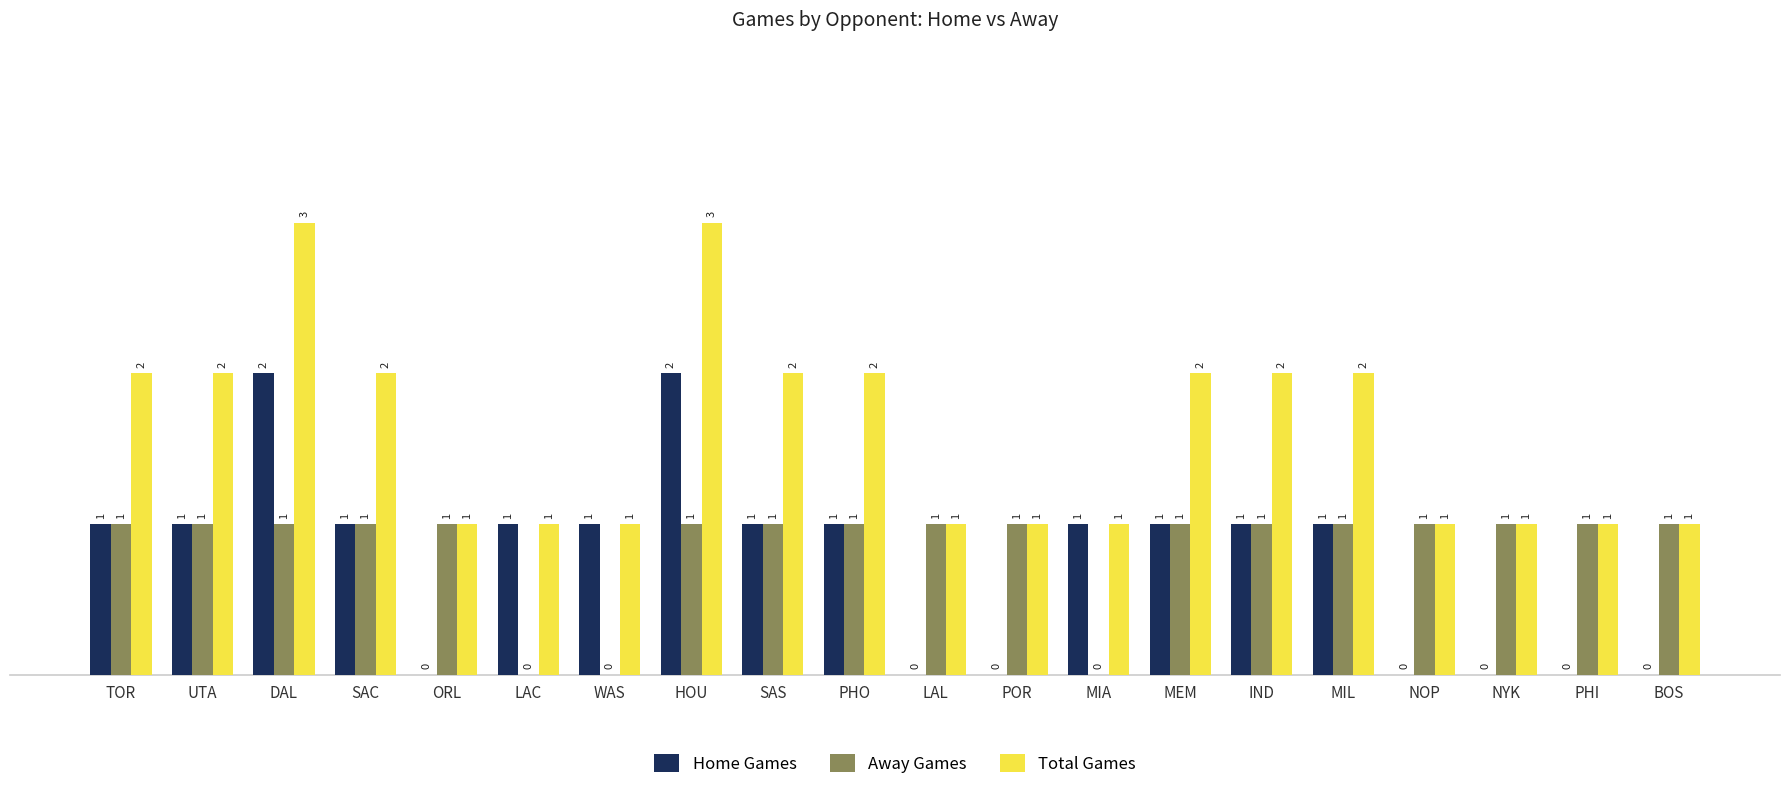

Reading right to left, extract all data points from this chart.

Home Games: 0	0	0	0	1	1	1	1	0	0	1	1	2	1	1	0	1	2	1	1
Away Games: 1	1	1	1	1	1	1	0	1	1	1	1	1	0	0	1	1	1	1	1
Total Games: 1	1	1	1	2	2	2	1	1	1	2	2	3	1	1	1	2	3	2	2